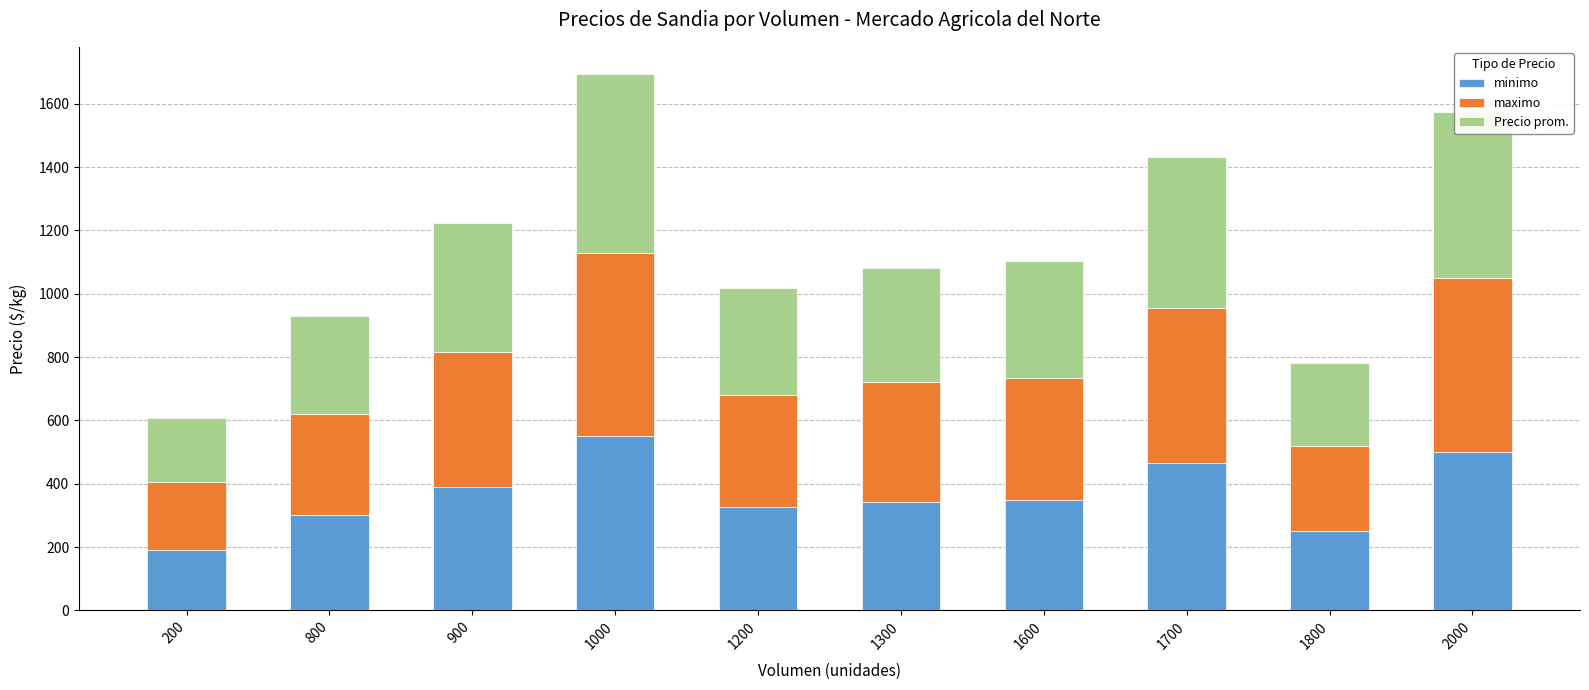

At which label does minimo reach its minimum?

200